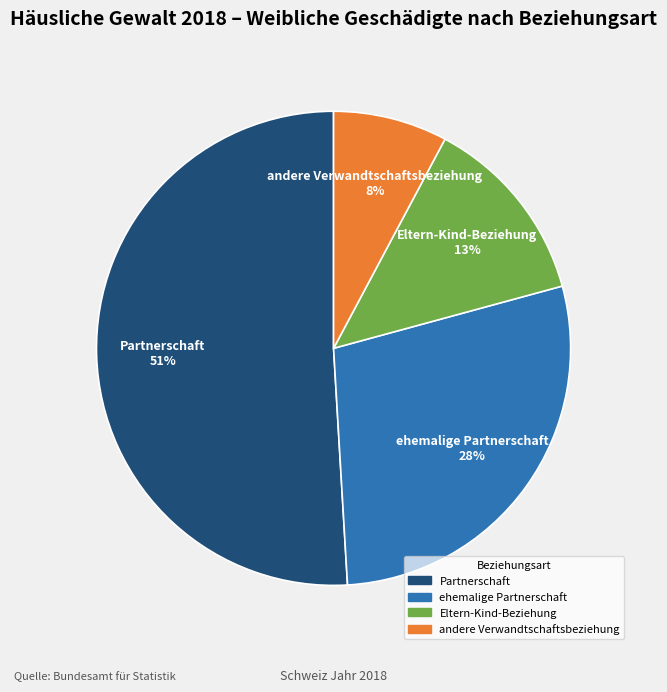

To the nearest percent, what is the combined percentage of Eltern-Kind-Beziehung and Partnerschaft?

64%